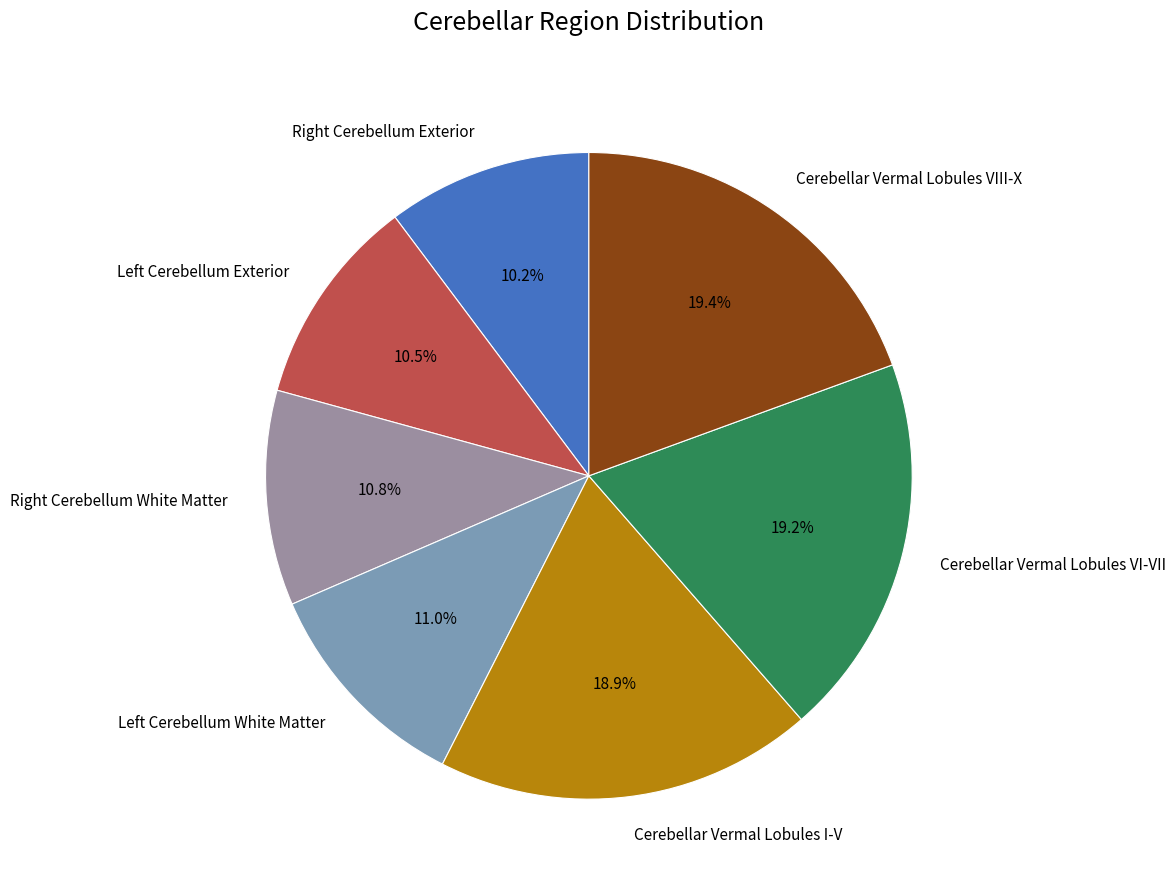

How many segments does this pie chart have?

7